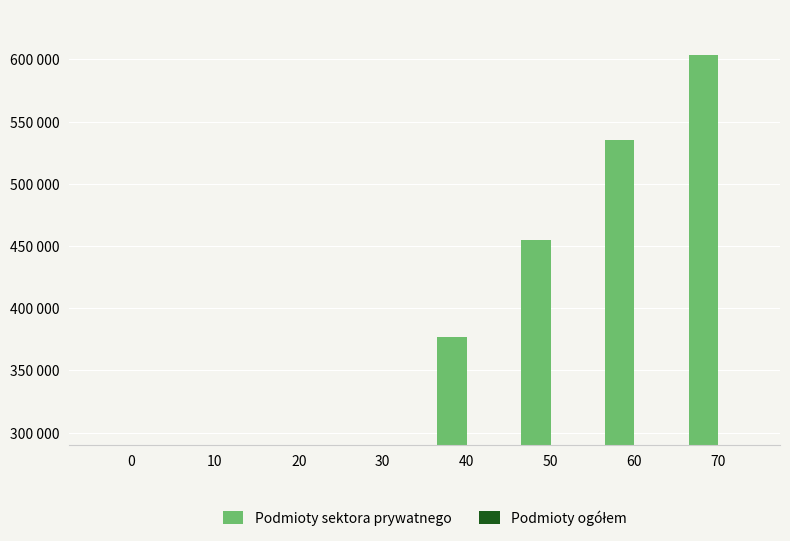

Rank the series by their average value, from lowest to highest.

Podmioty ogółem, Podmioty sektora prywatnego